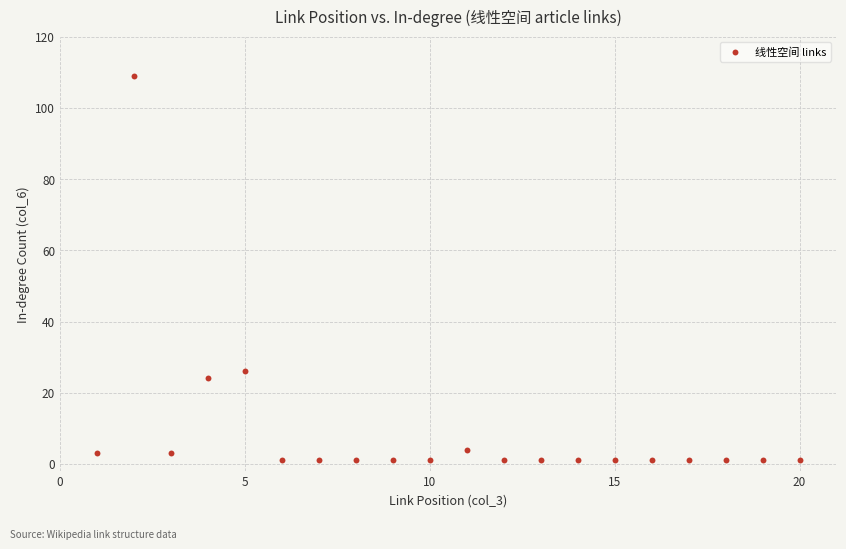

What Y value in the scatter plot is closest to 55?

26